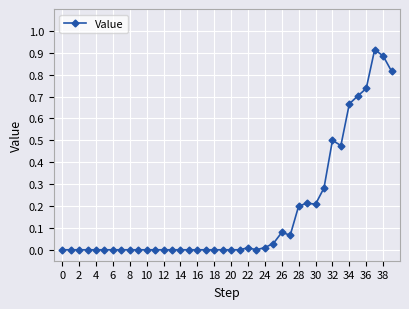

True or false: the data has more than 1 interior local peaks.

True